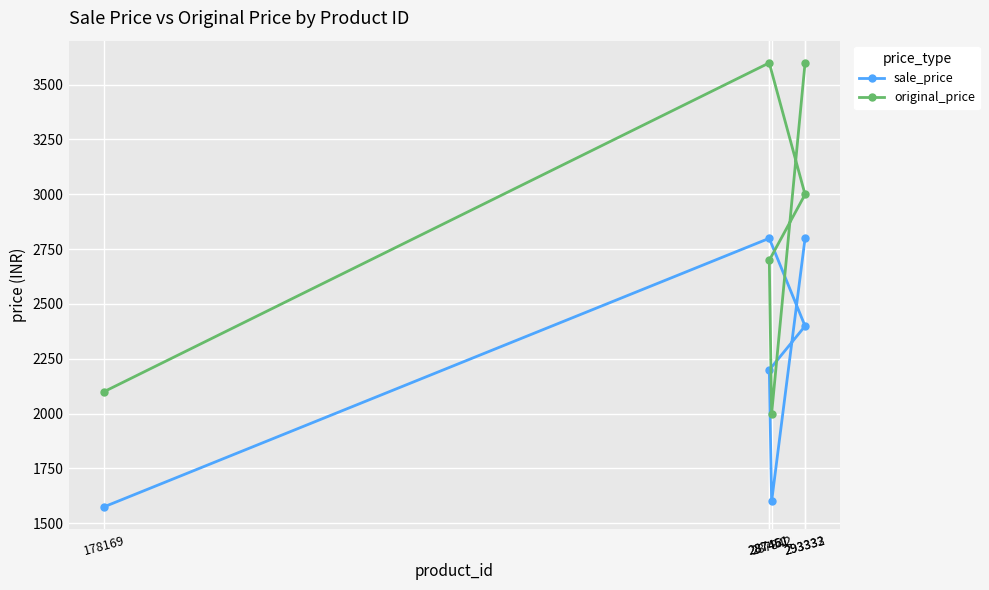

At which category does the chart reach its minimum across all series?

178169